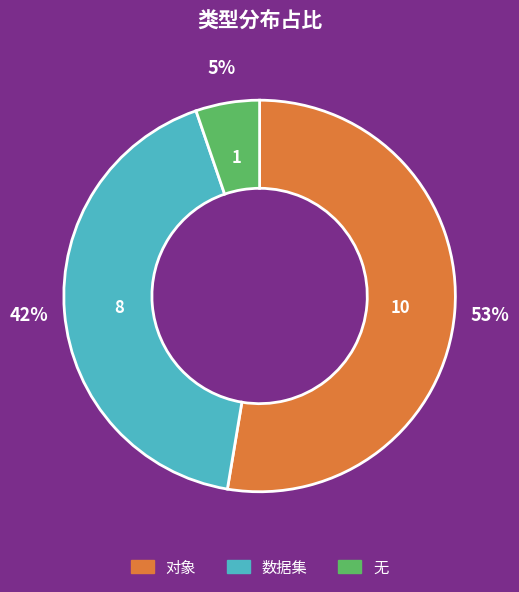

To the nearest percent, what is the average slice percentage?

33%